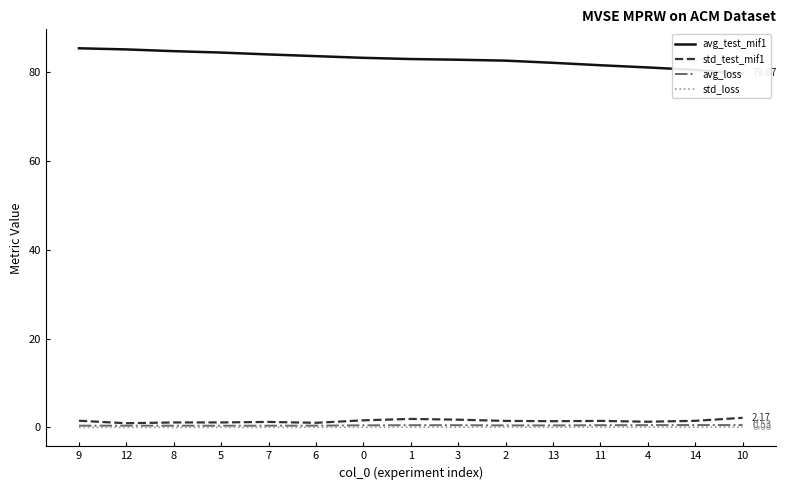

True or false: avg_test_mif1 has more than 0 points higher than both neighbors.

False